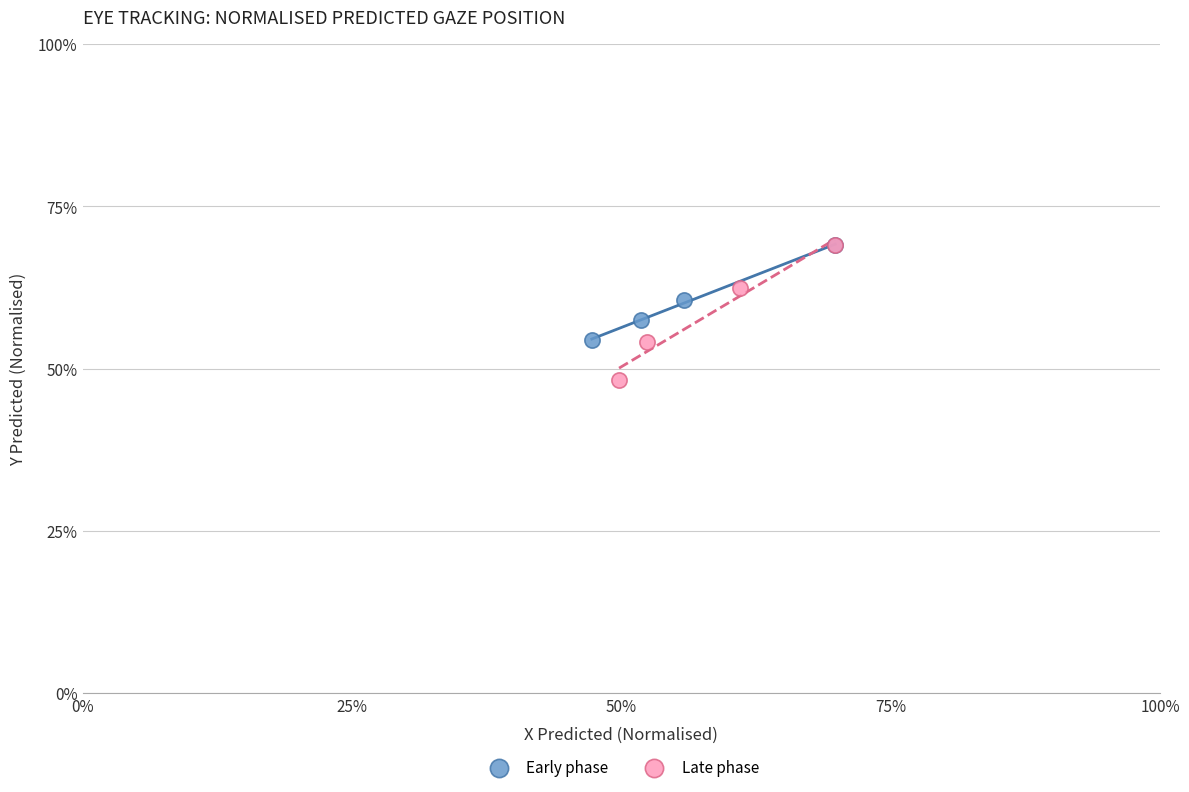

Which series has the widest spread of Y values?

Late phase